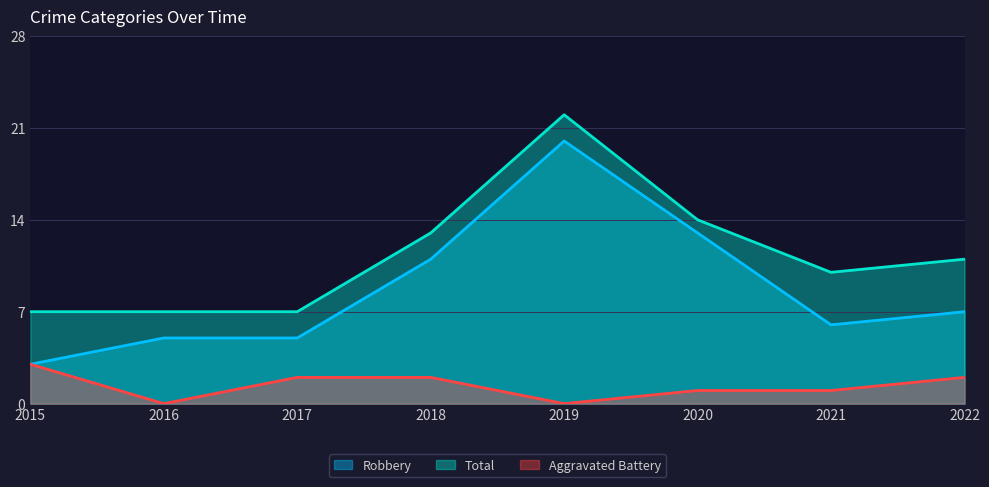

Reading left to right, transcribe all the data shown in this chart.

Robbery: 3	5	5	11	20	13	6	7
Total: 7	7	7	13	22	14	10	11
Aggravated Battery: 3	0	2	2	0	1	1	2